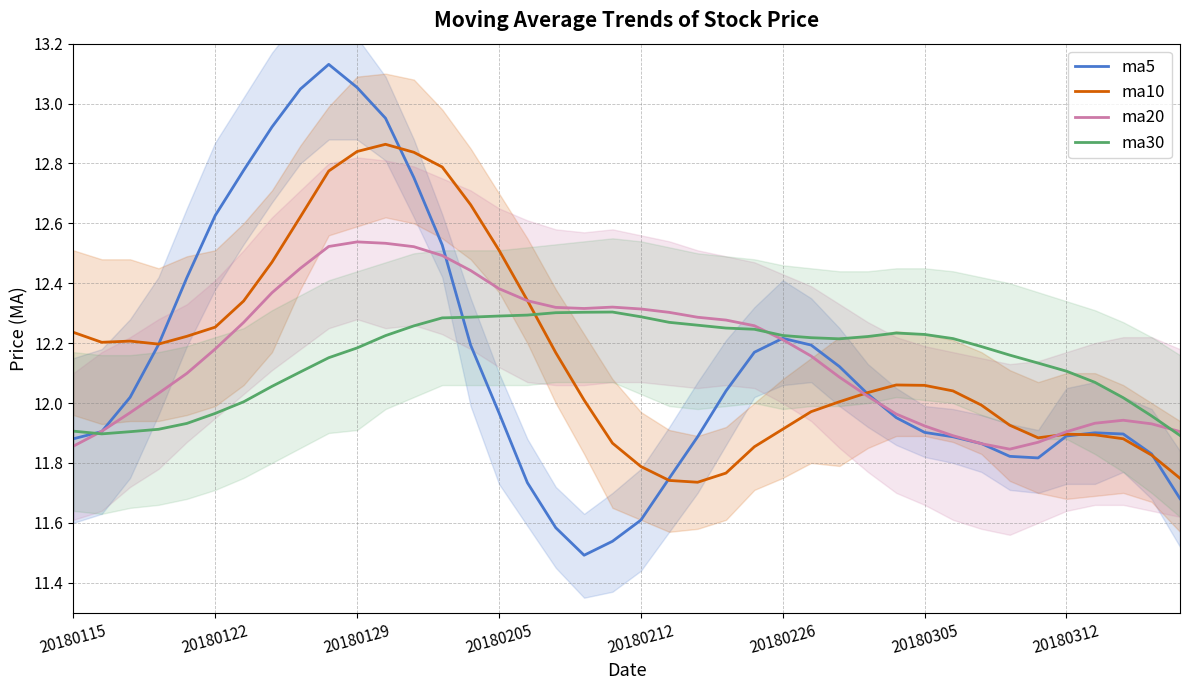

In ma5, how many points are lower than both neighbors (excluding endpoints)?

2